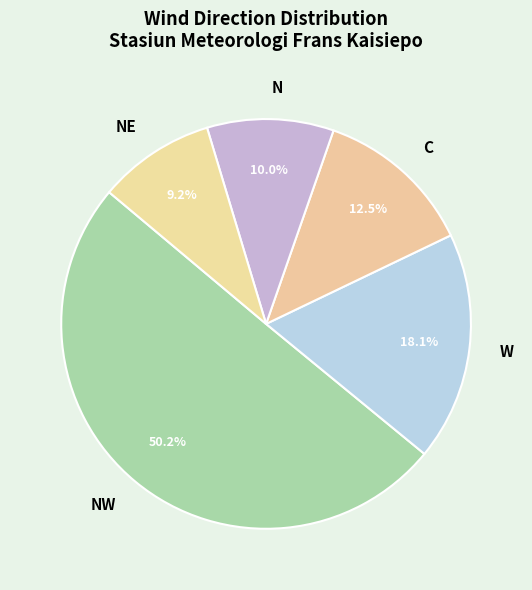

True or false: NW accounts for 1% of the total.

False